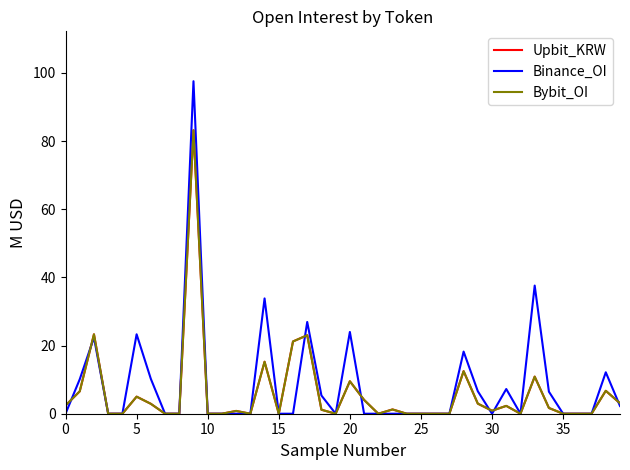

What is the sum of all Binance_OI values?

344.2